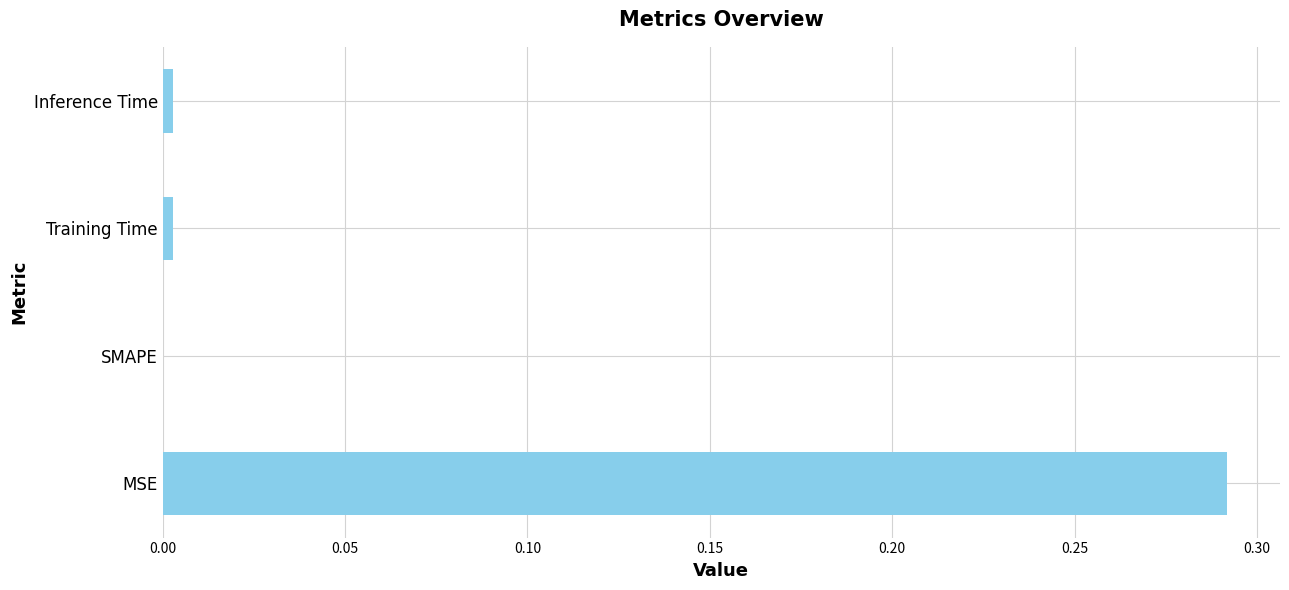

What is the average value?

0.1